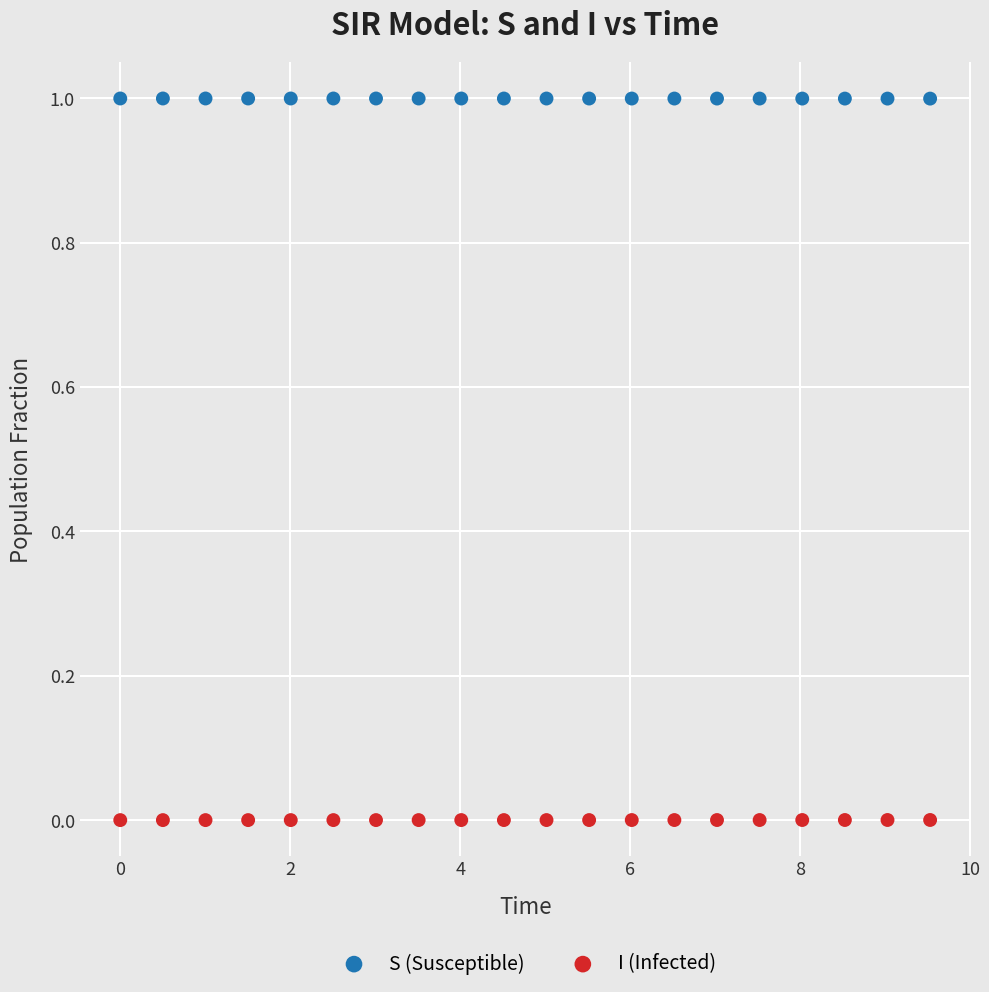

Which series reaches the maximum Y coordinate?

S (Susceptible)